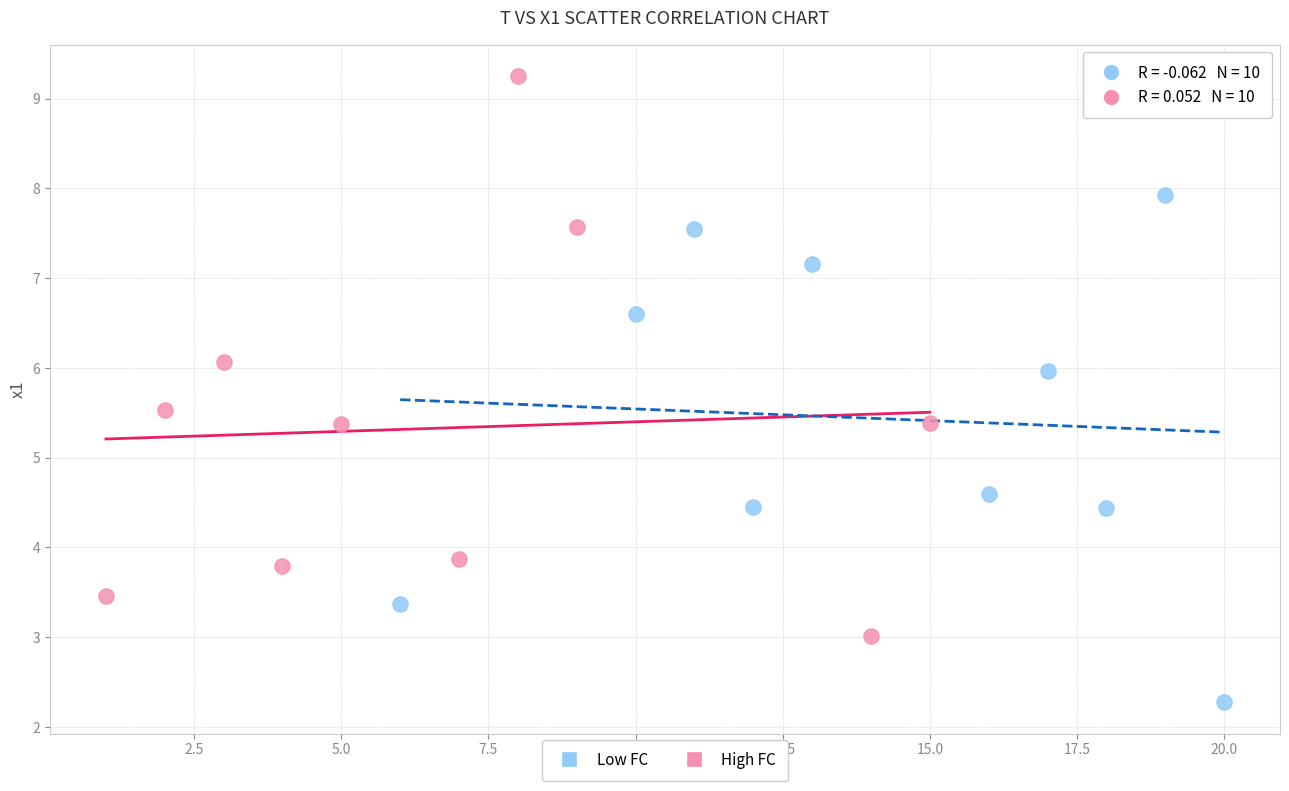

Which series has the widest spread of Y values?

High FC